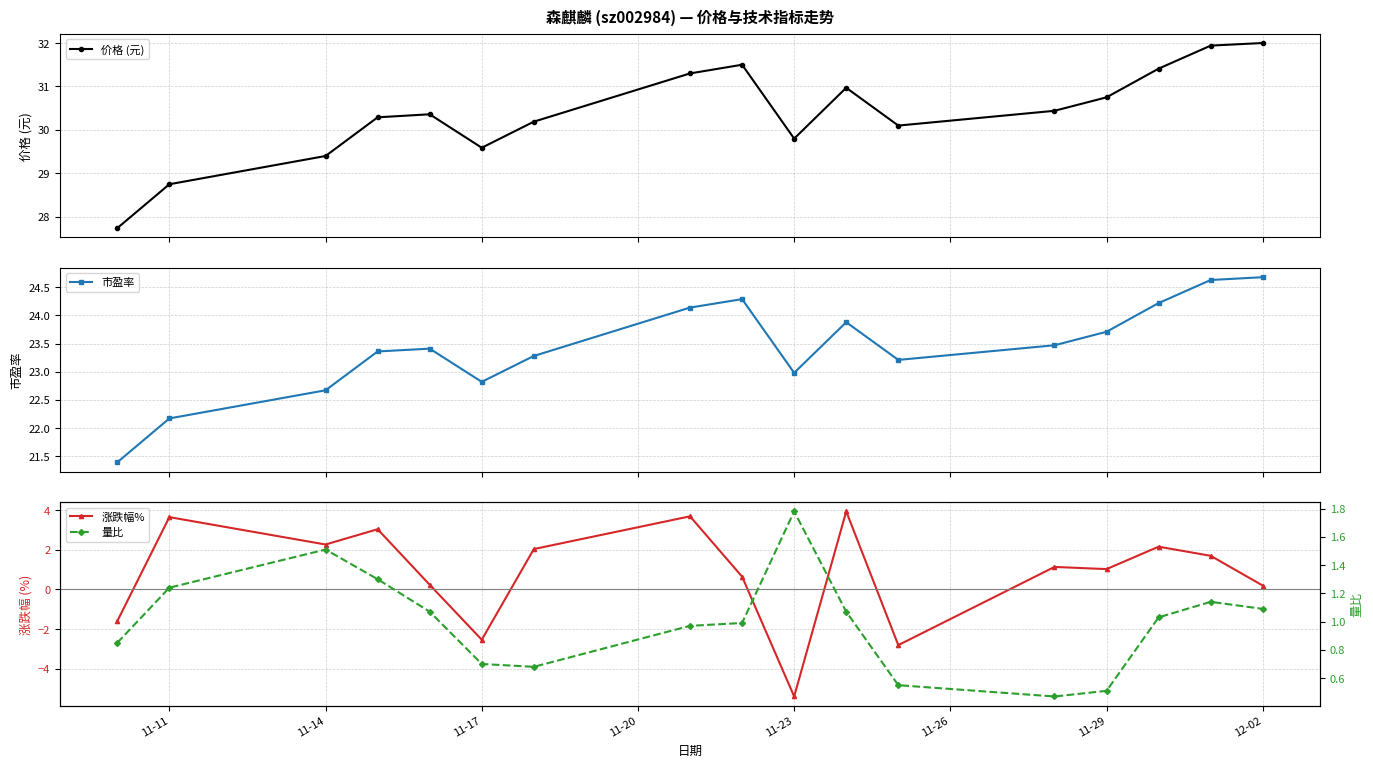

What is the highest value of the 价格 (元) series?

32.0